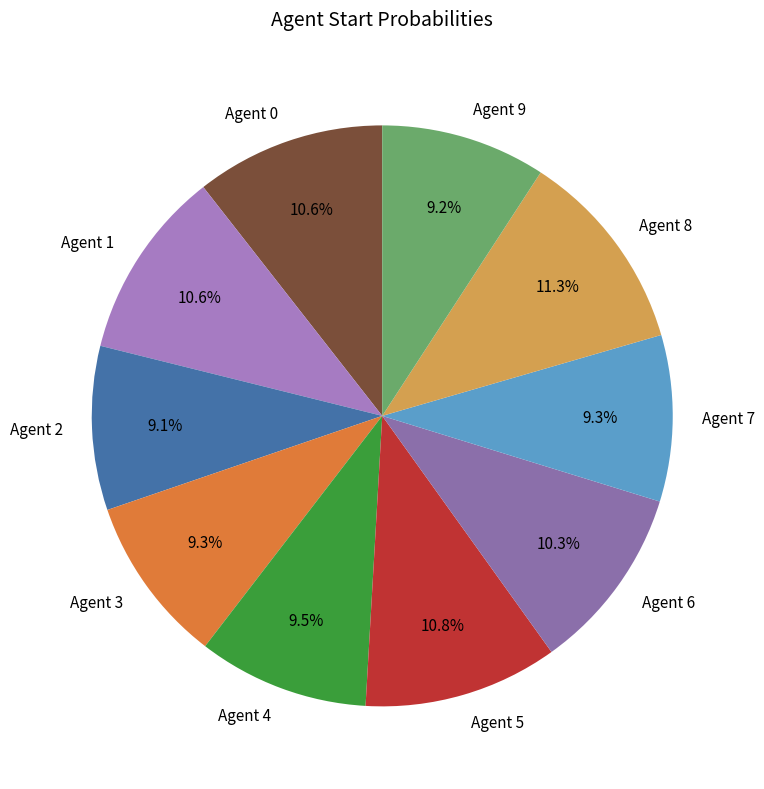

To the nearest percent, what is the average slice percentage?

10%